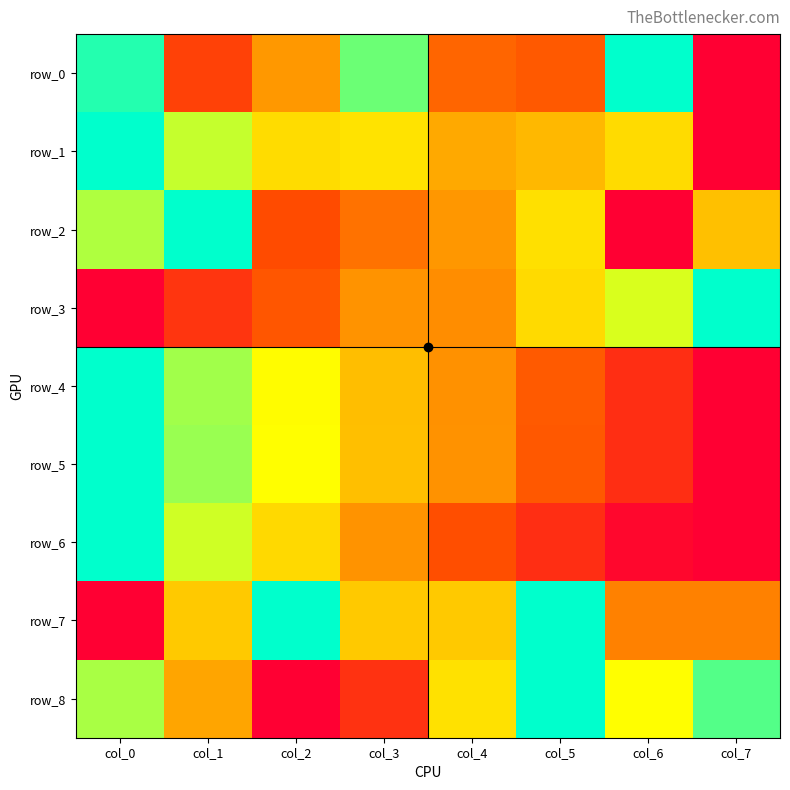

True or false: row_0 has a value of 0.6 at col_2.

False